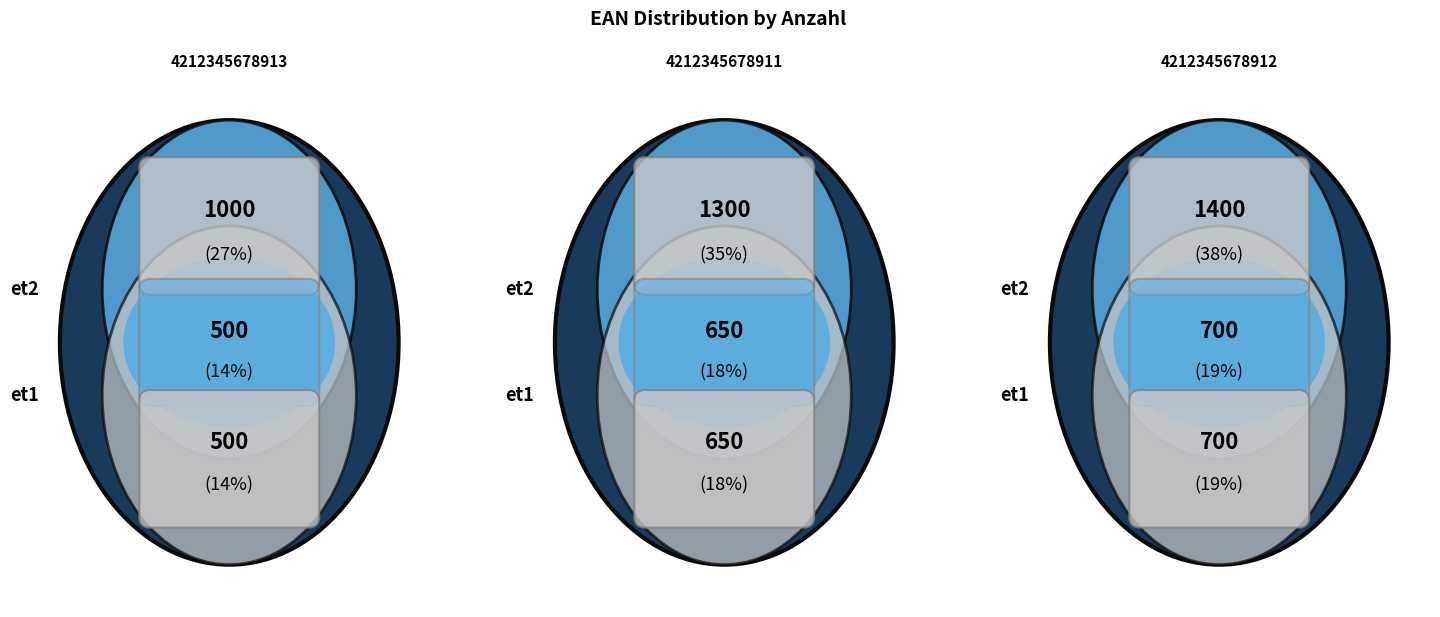

Count the number of slices in the pie.

3